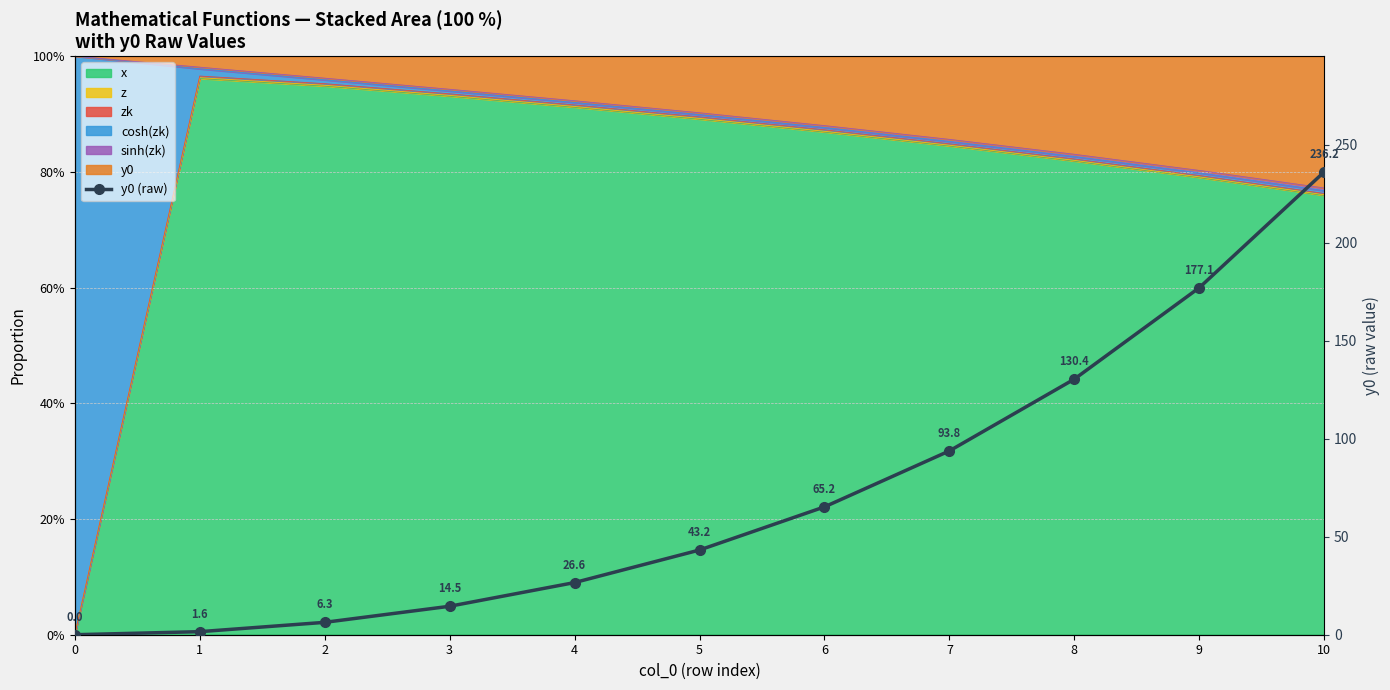

What is the difference between the second highest and second lowest values?

175.5